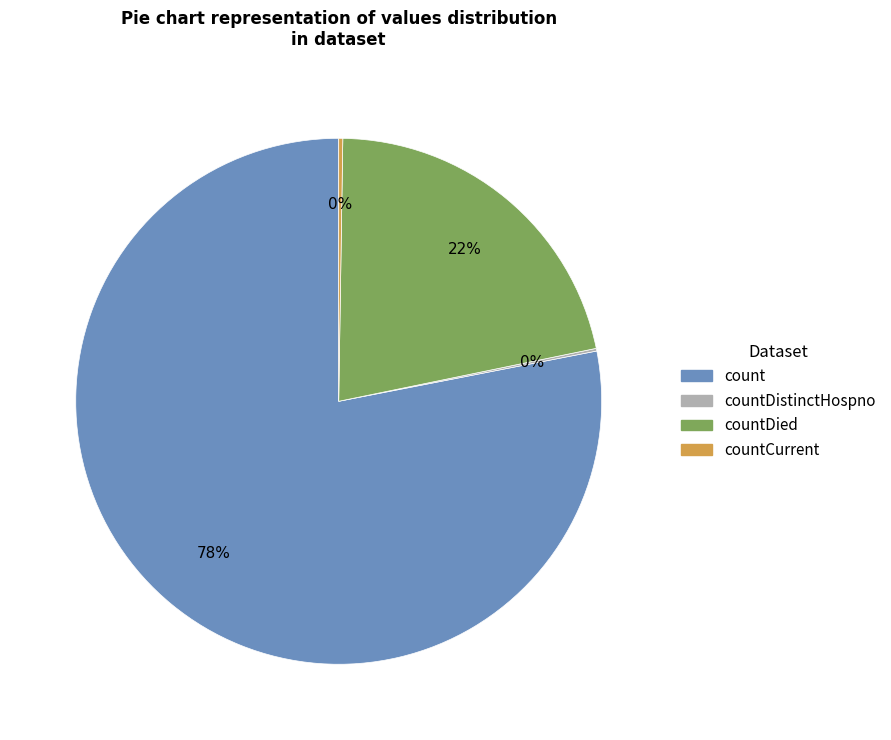

What is the largest slice in the pie chart?

count